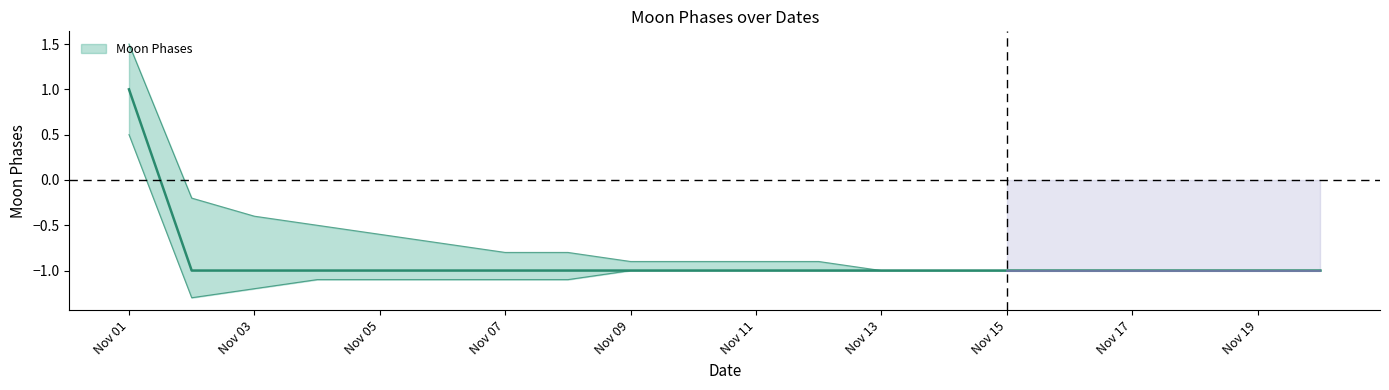

The value at Nov 17 is -1. True or false?

True